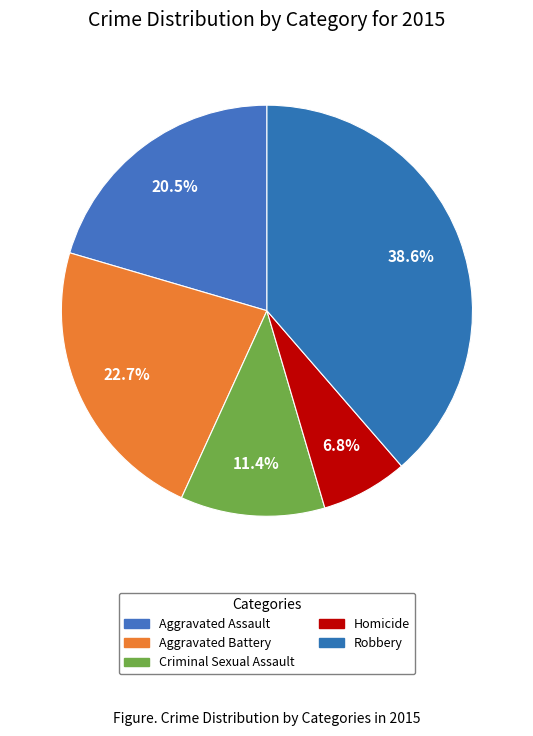

To the nearest percent, what is the difference between the largest and smallest slice percentages?

32%